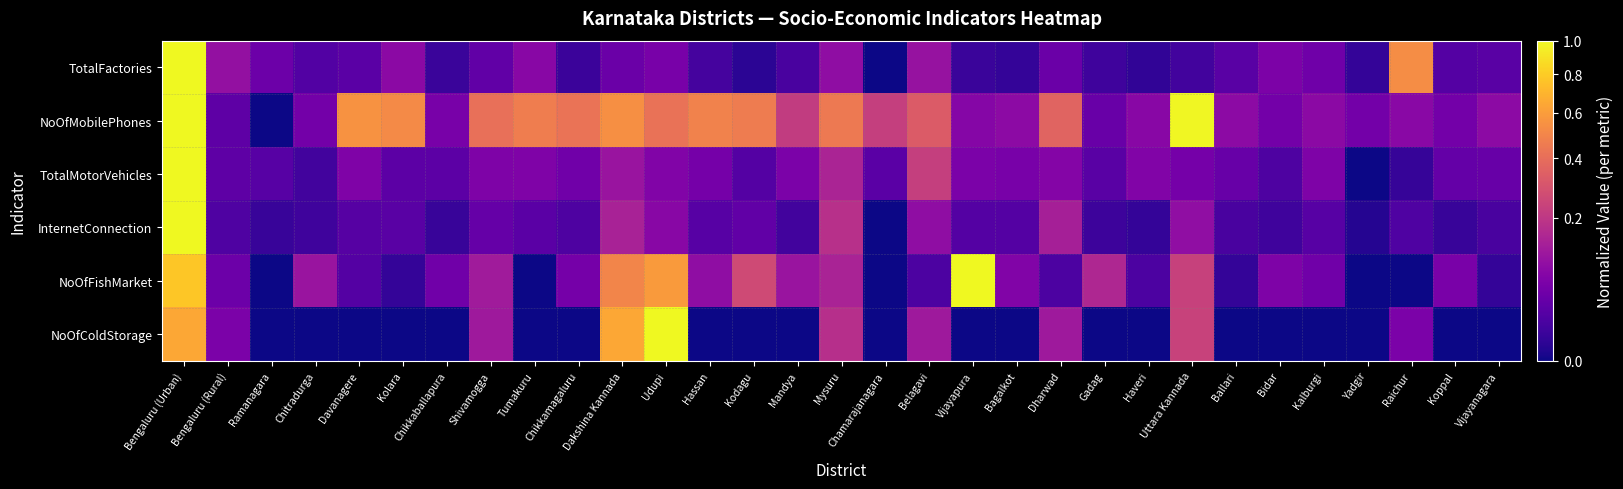

At which category is the sum across all series the highest?

Bengaluru (Urban)